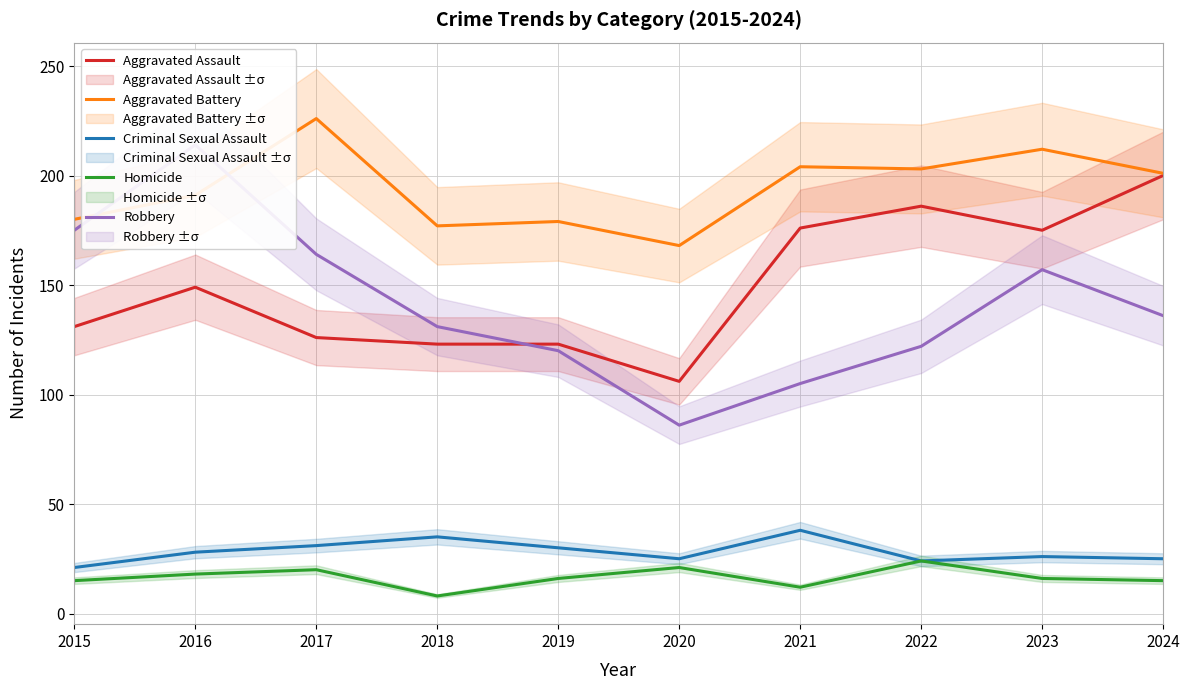

What is the smallest value displayed?

8